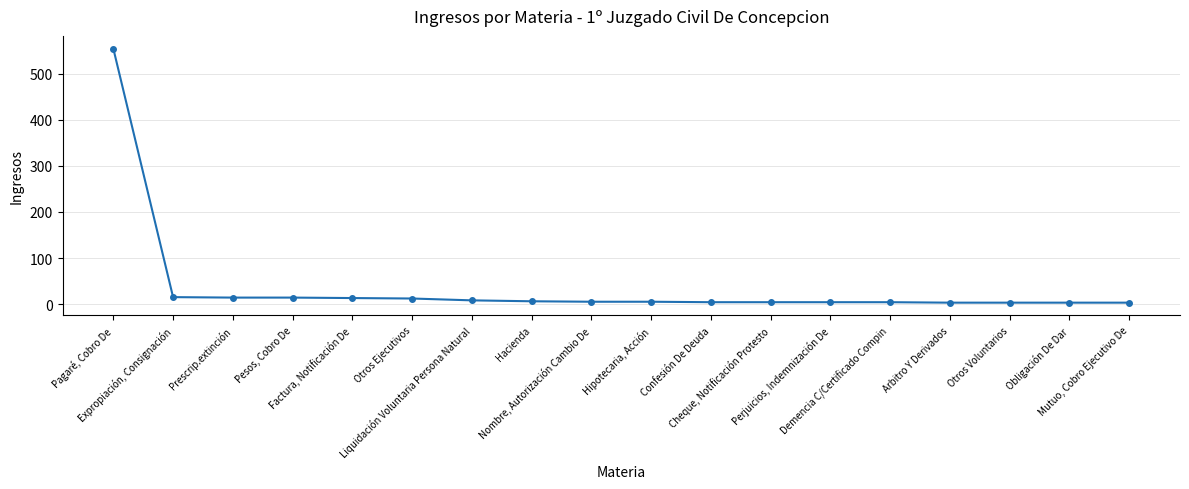

What is the difference between the maximum and minimum values?

552